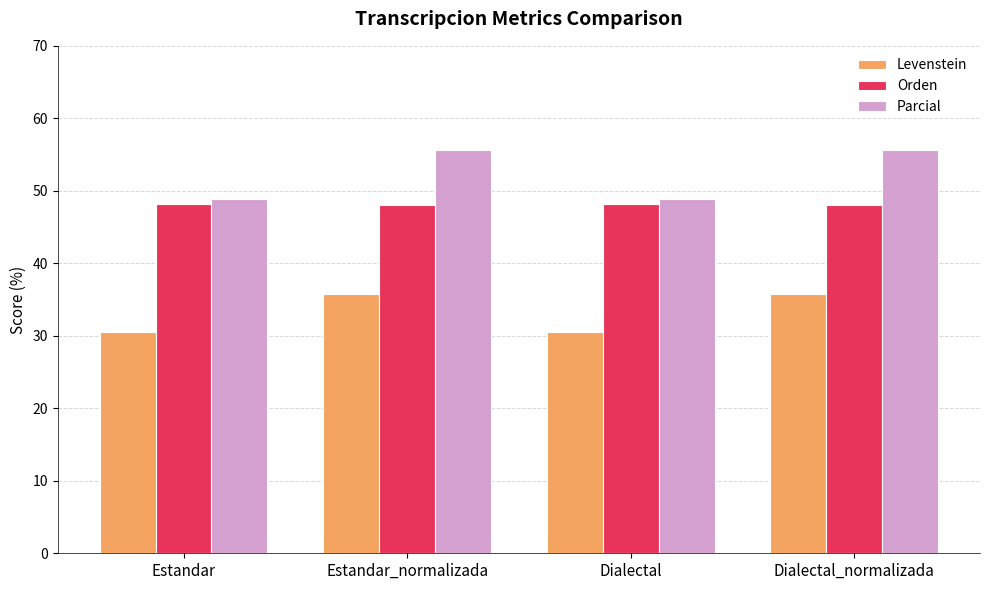

How many groups of bars are there?

4